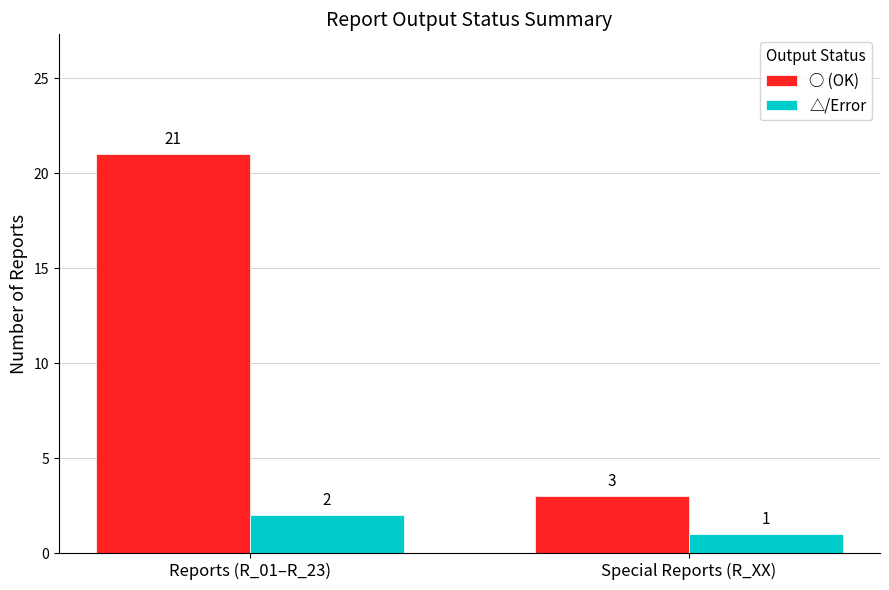

Which series has the widest spread of values?

○ (OK)